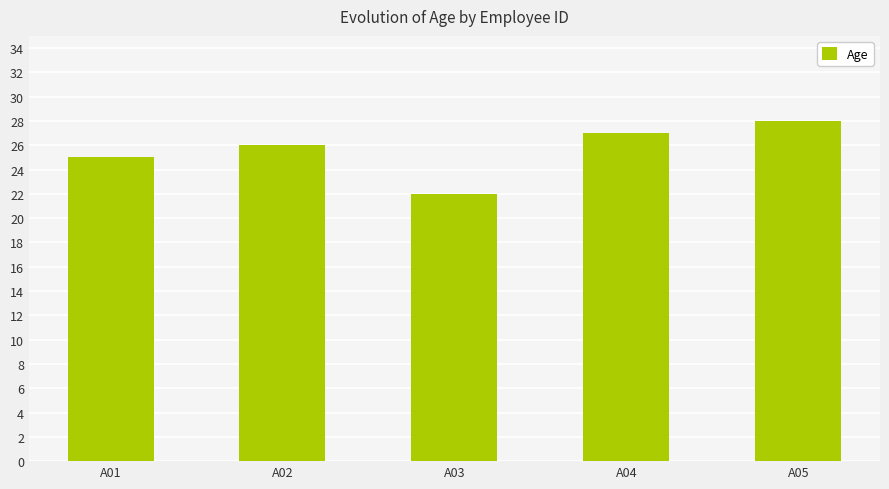

What is the difference between the second highest and minimum values?

5